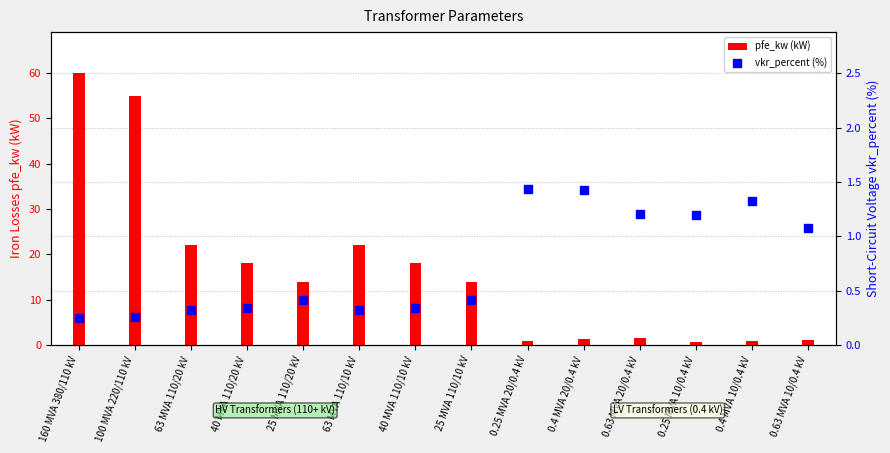

What are all the series names shown in the legend?

pfe_kw (kW), vkr_percent (%)